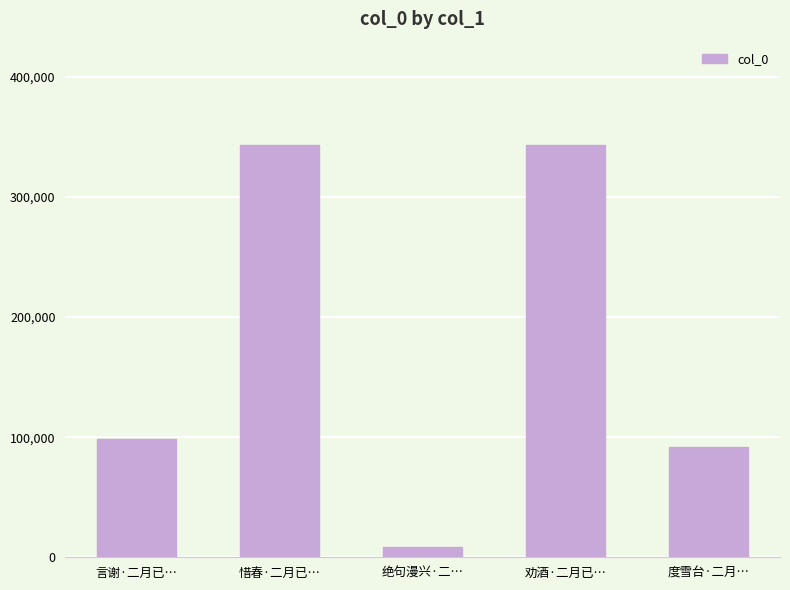

At which category does the chart reach its minimum across all series?

绝句漫兴·二…